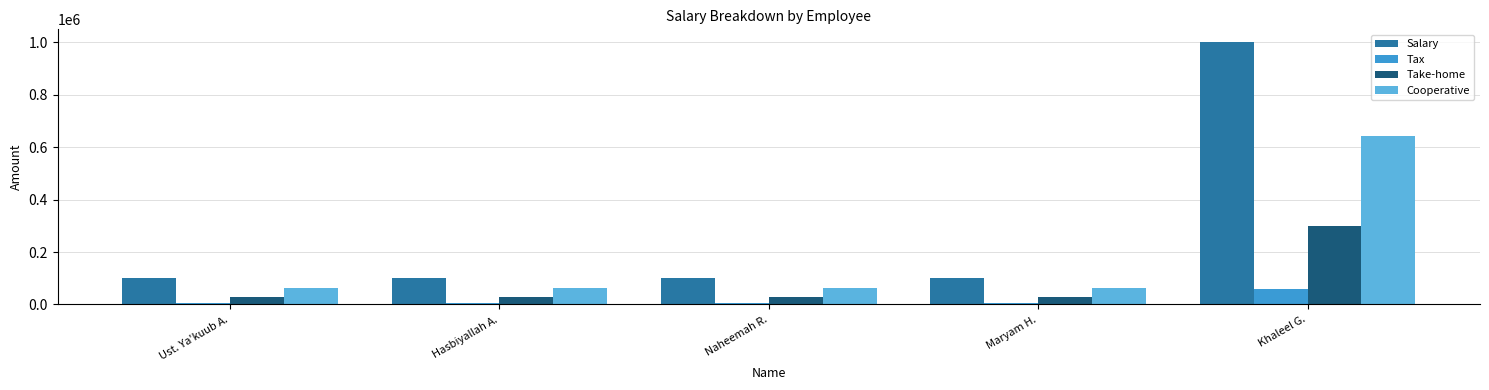

Which series has the largest range (max minus min)?

Salary